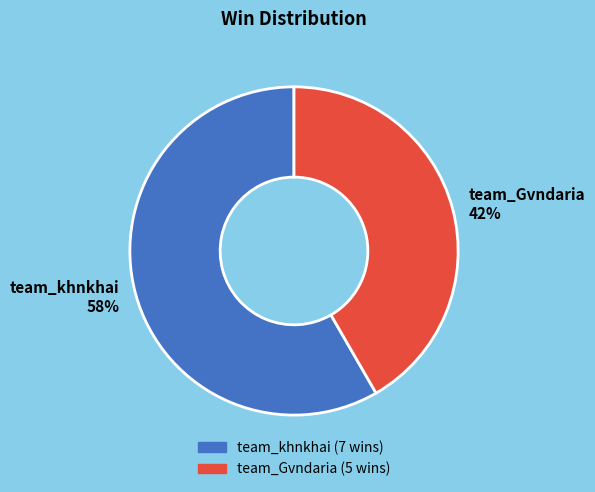

The team_khnkhai slice represents 48% of the pie. True or false?

False